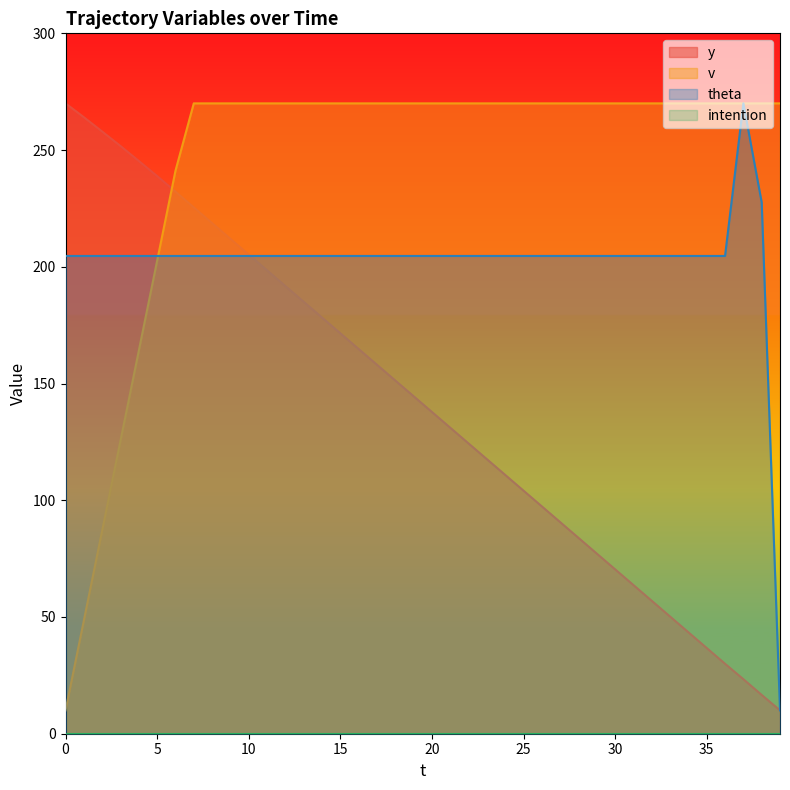

True or false: v has more than 0 interior local peaks.

False